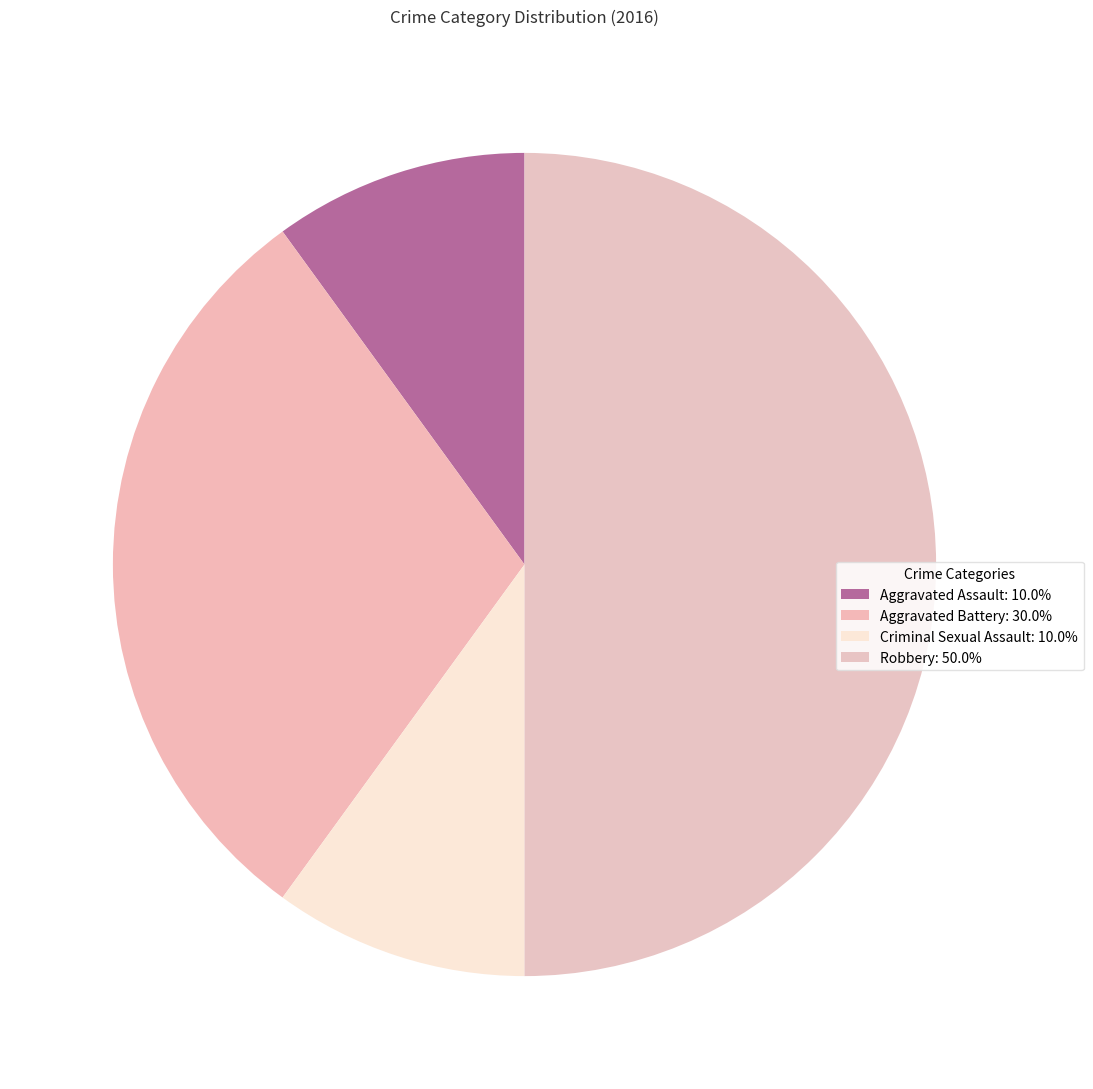

How many slices are in this pie chart?

4